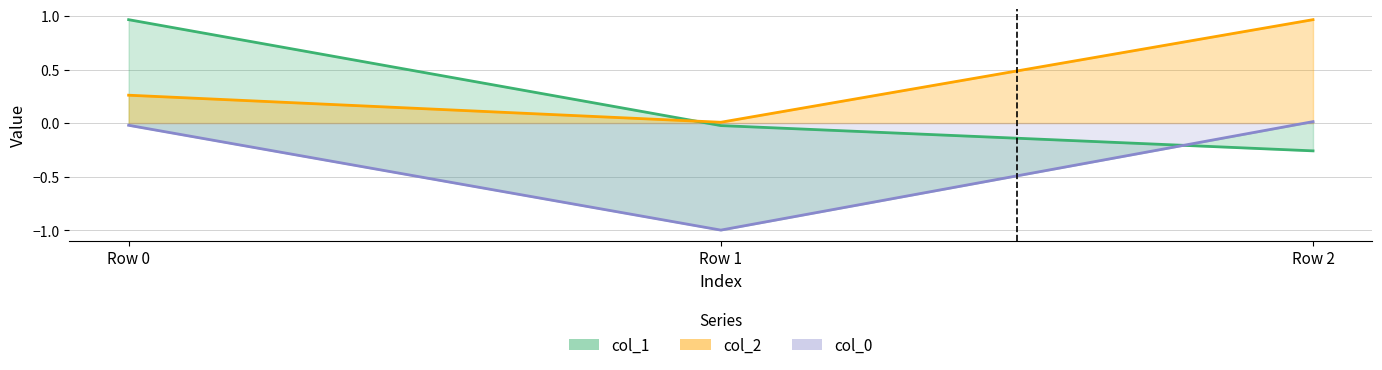

What is the average value of the col_0 series?

-0.3